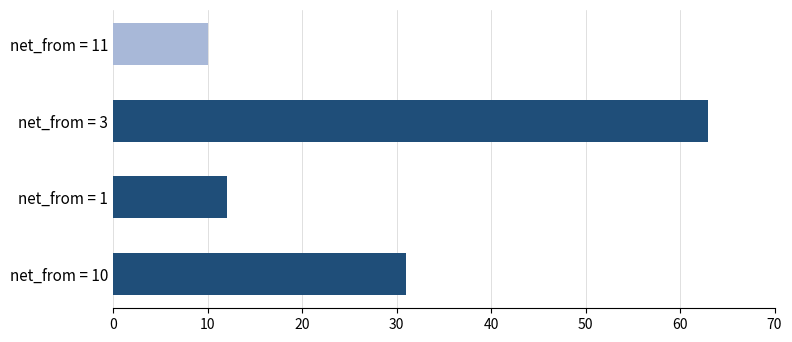

How many data points does each series have?

4